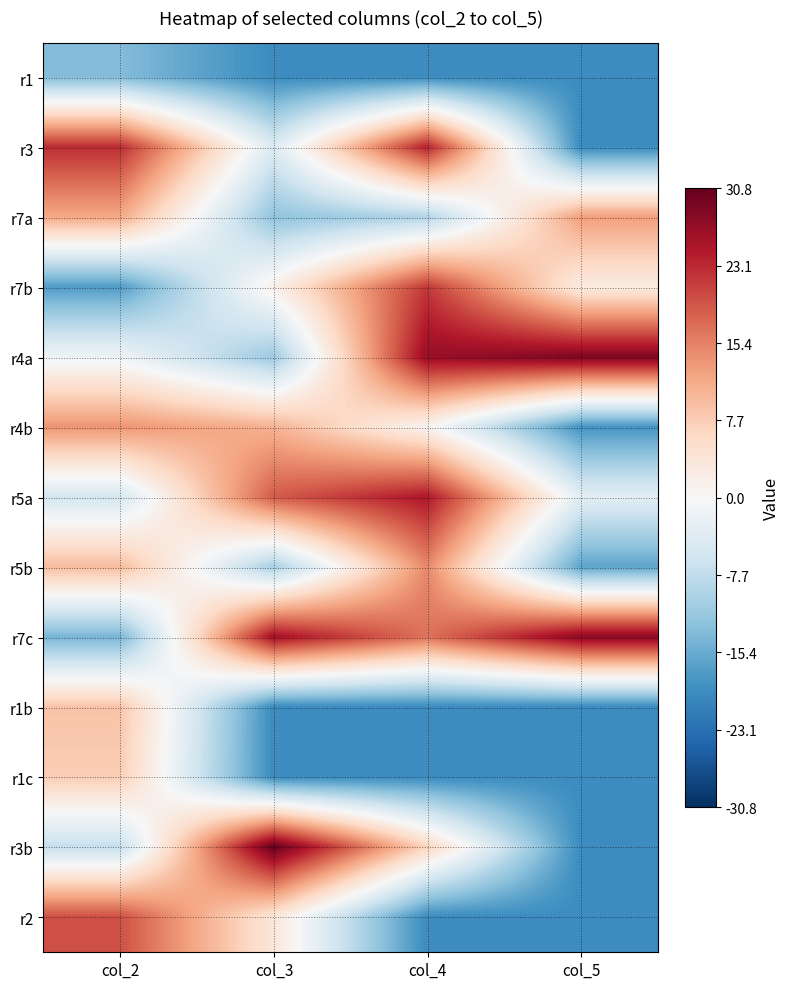

Rank the series at col_2 from highest to lowest value.

r3, r2, r4b, r7a, r5b, r1b, r1c, r4a, r5a, r3b, r1, r7c, r7b